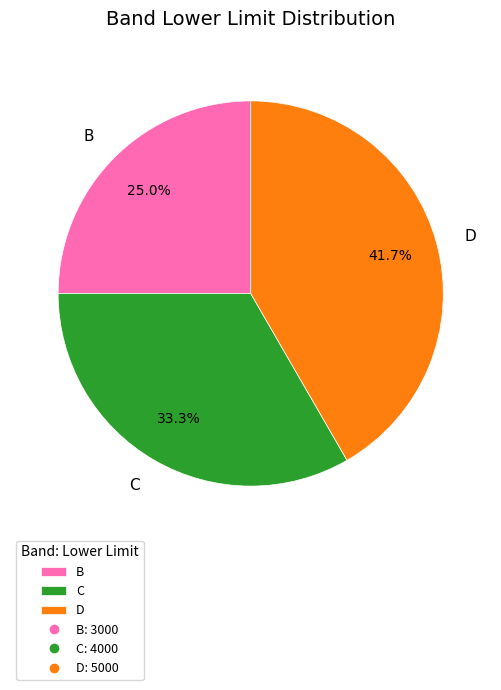

How many slices are in this pie chart?

3